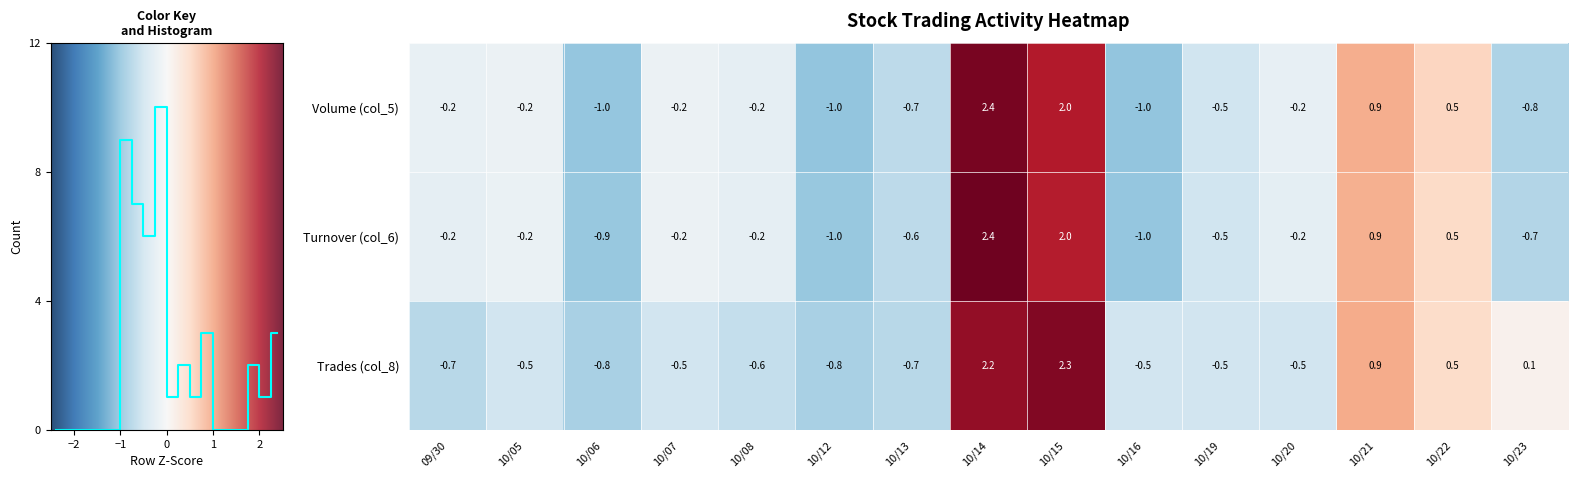

What is the difference between the second highest and second lowest values in the Turnover (col_6) series?

3.0